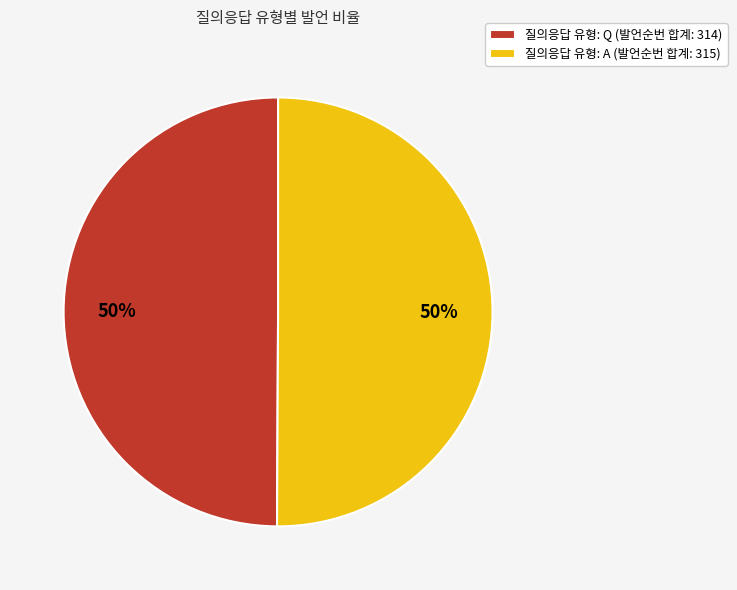

Count the number of slices in the pie.

2